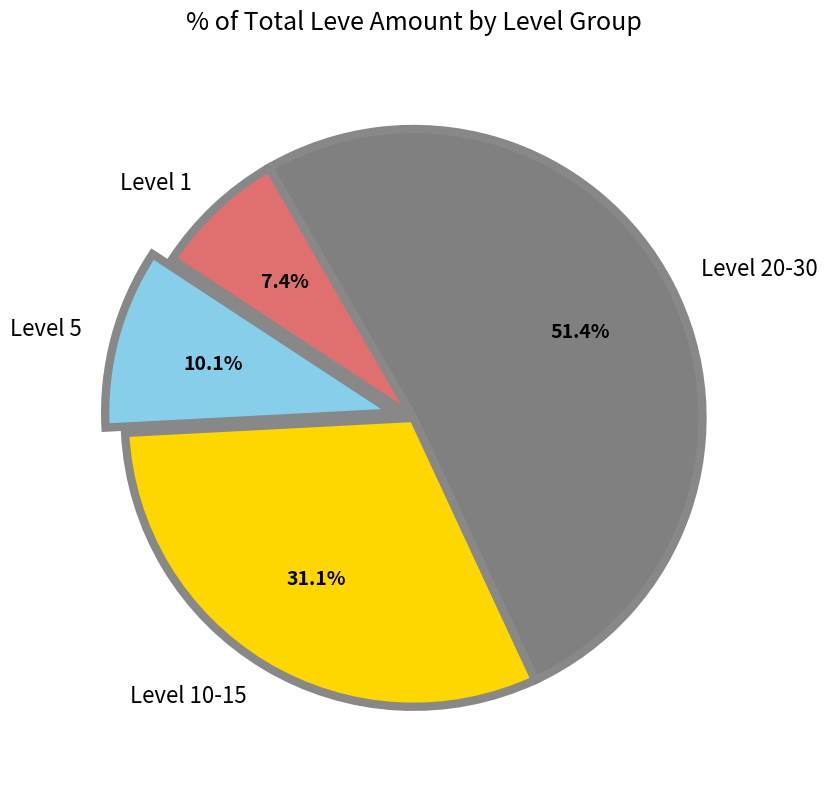

How many segments does this pie chart have?

4